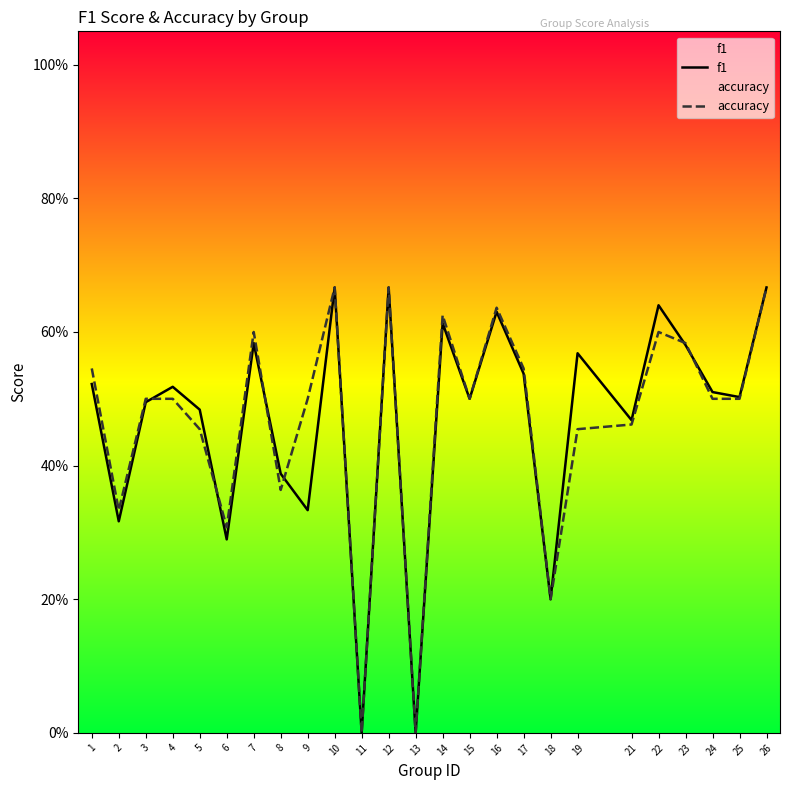

How many intersections are there between f1 and accuracy?

6